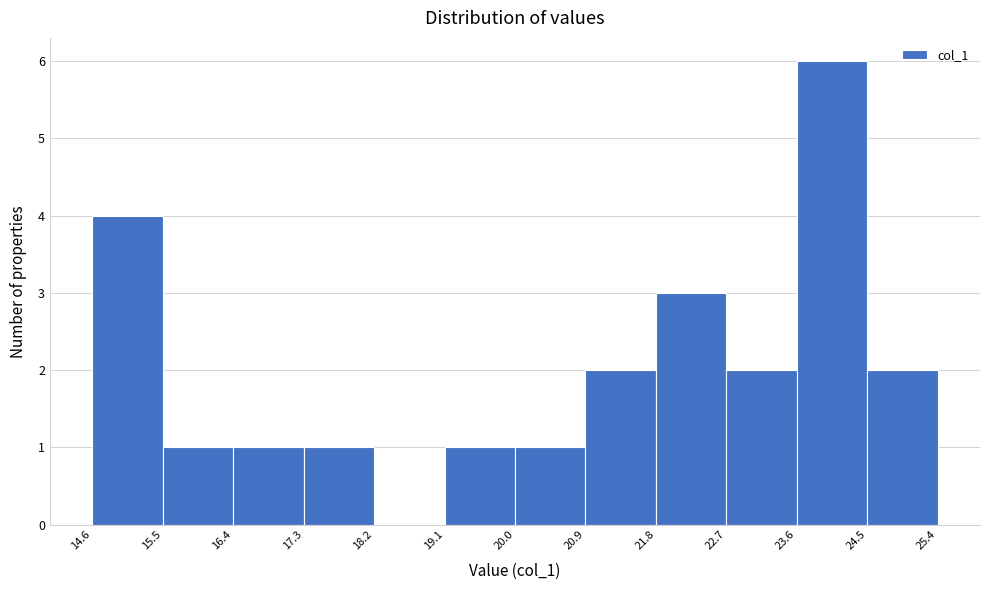

What is the height of the bar covering 22.7 to 23.6 on the x-axis? The values are not printed on the chart, so give them approximately, as read against the axis.

2